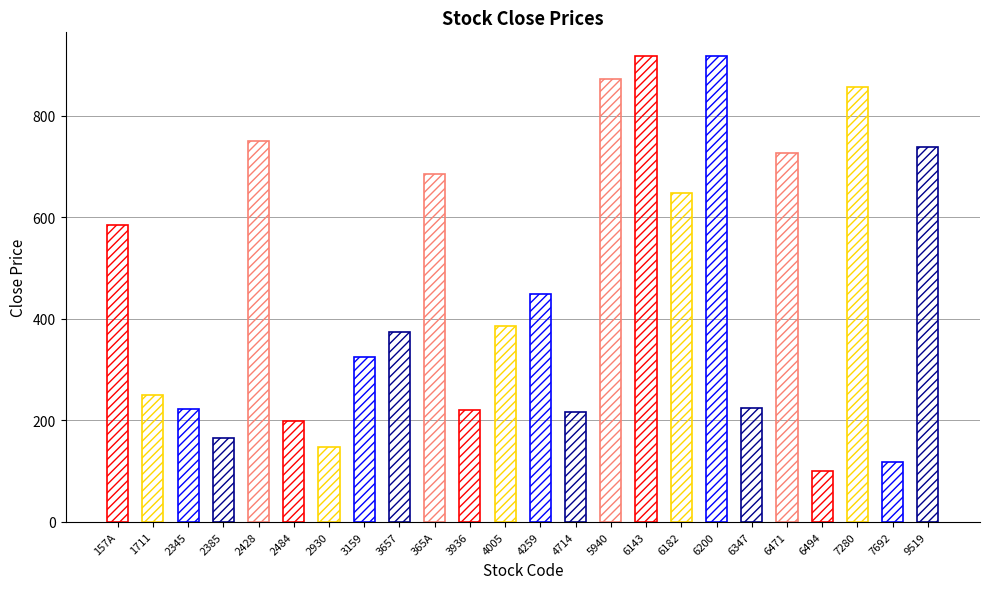

What is the sum of all values?

11088.7